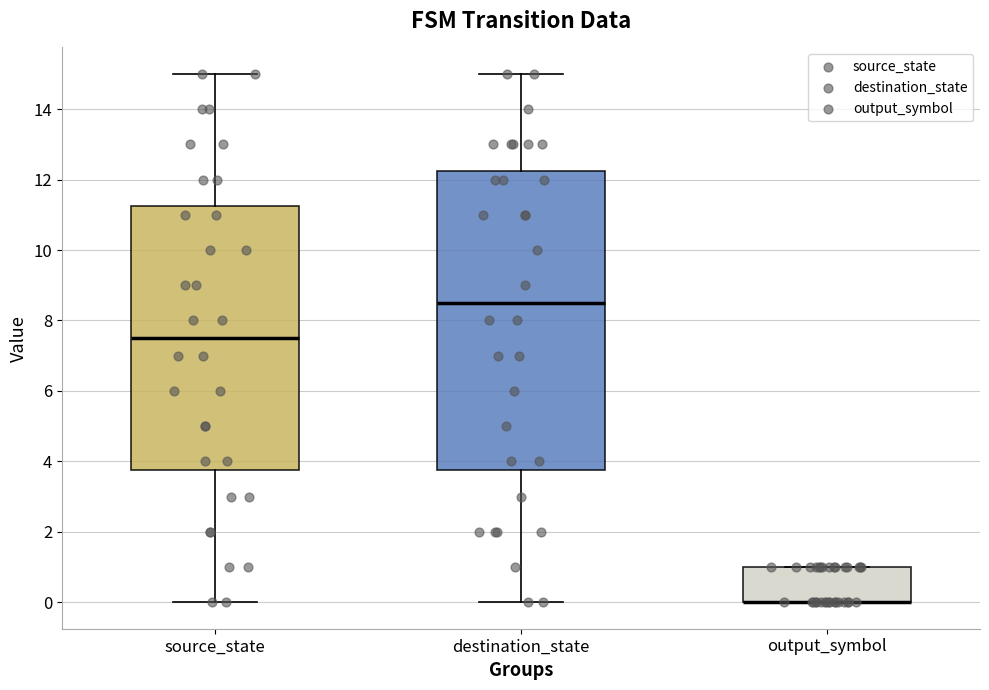

Where is the upper edge of the box for output_symbol on the y-axis? The values are not printed on the chart, so give them approximately, as read against the axis.

1.0